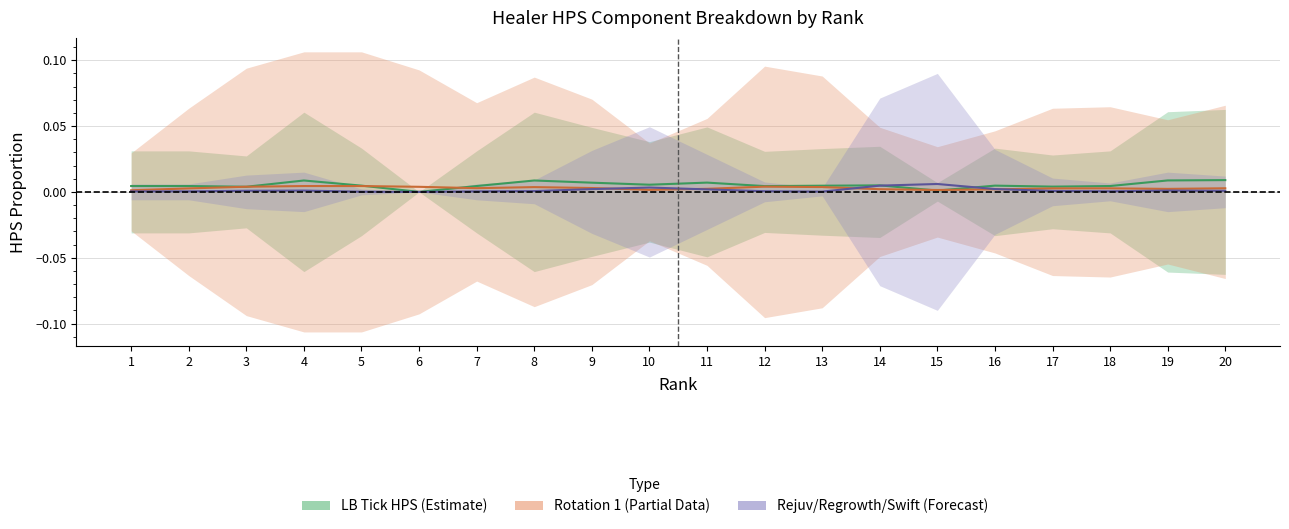

Which series has the largest total across all categories?

LB Tick HPS